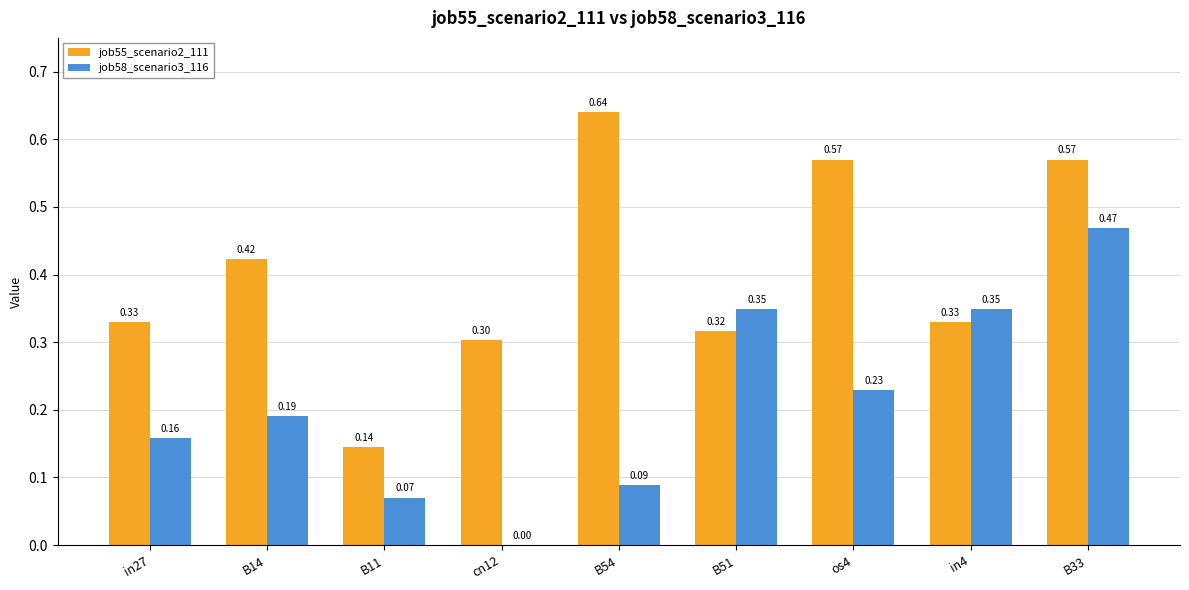

Is the value of job55_scenario2_111 at cn12 greater than the value of job58_scenario3_116 at cn12?

Yes